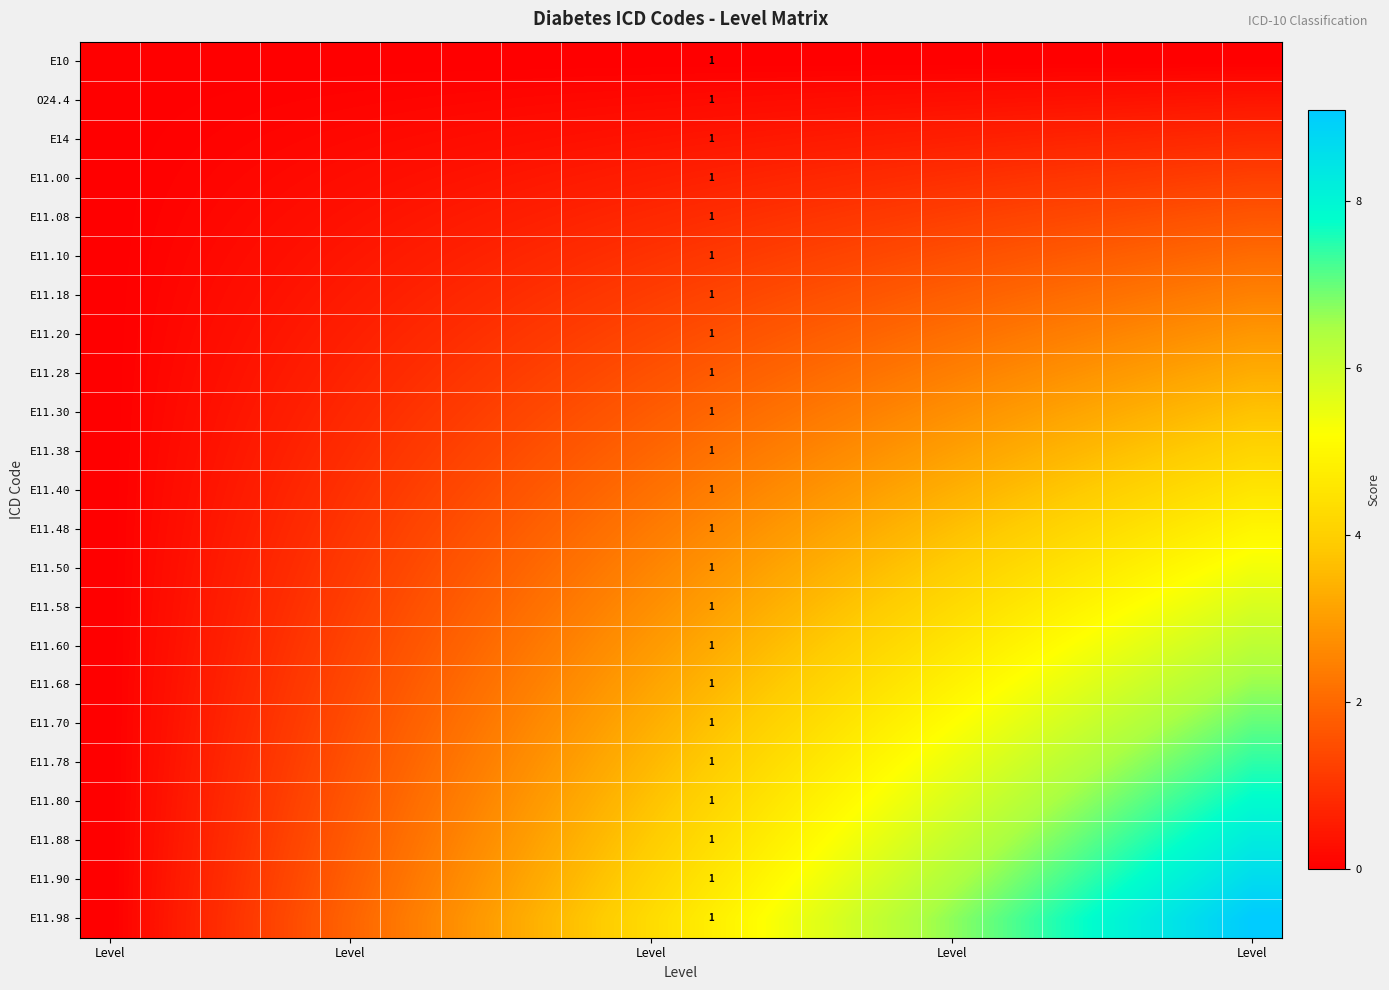

What is the difference between the highest and lowest values at 17?

8.1